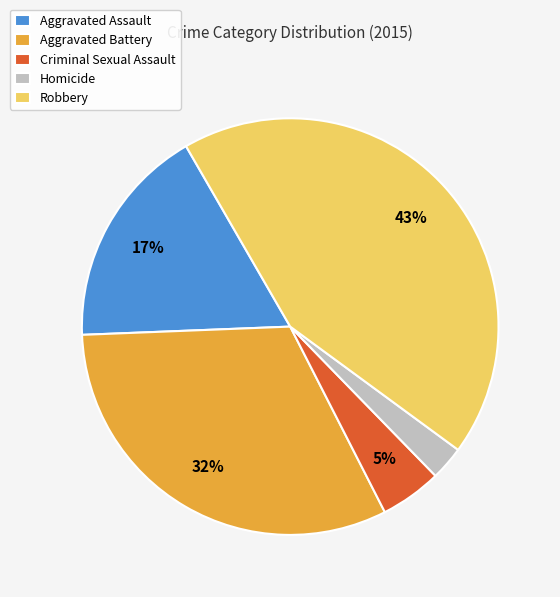

Which category has the biggest portion of the pie?

Robbery